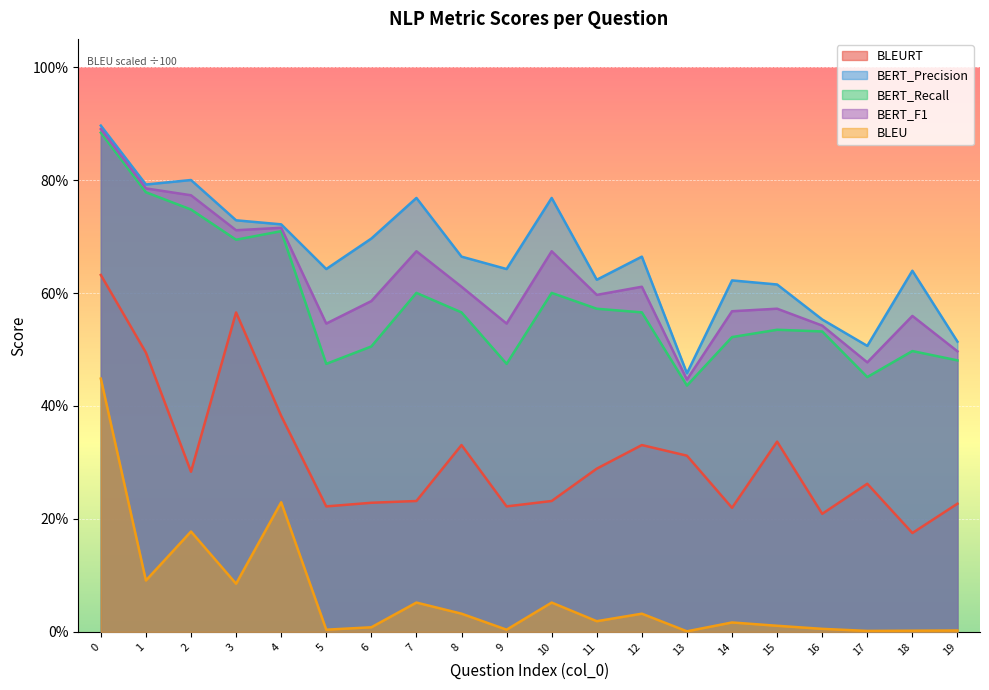

What is the spread (max minus min) of values at 1?

0.7